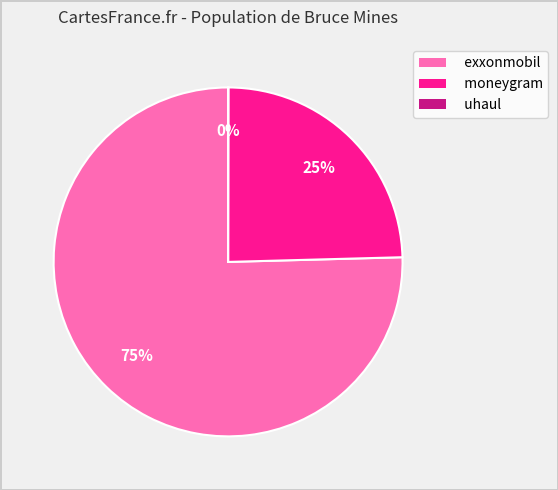

True or false: moneygram accounts for 14% of the total.

False